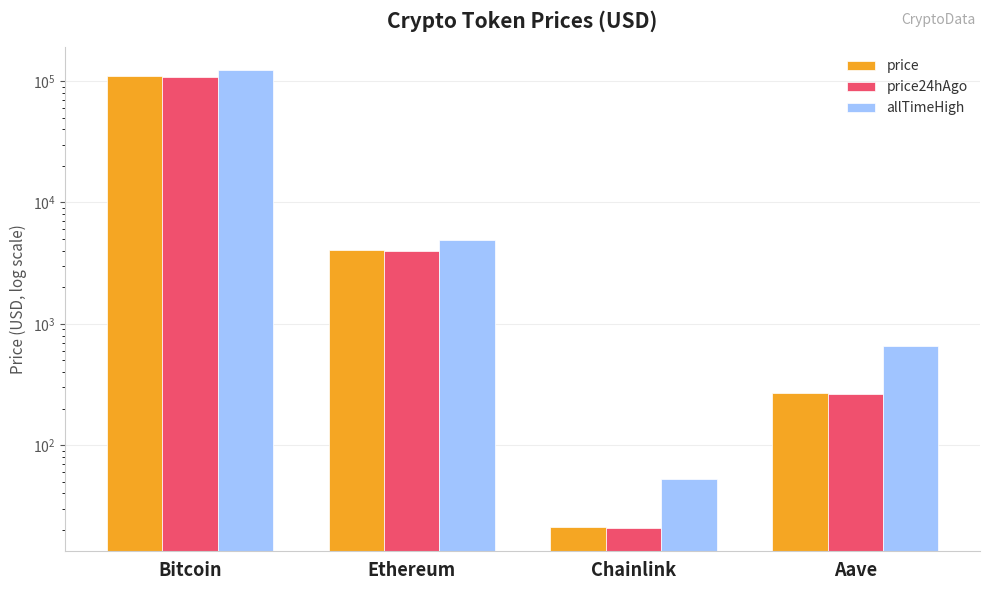

At which label does price reach its minimum?

Chainlink